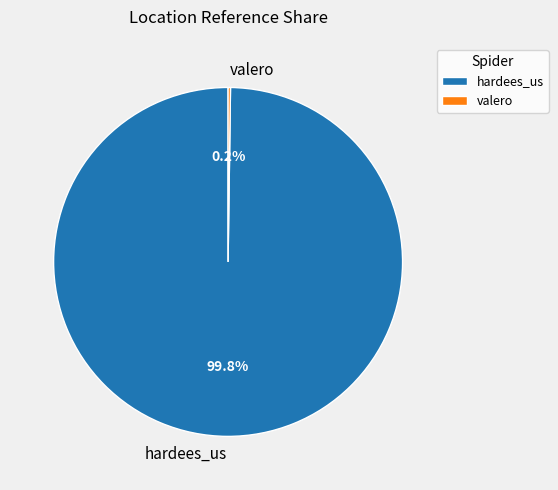

To the nearest percent, what portion does hardees_us represent?

100%